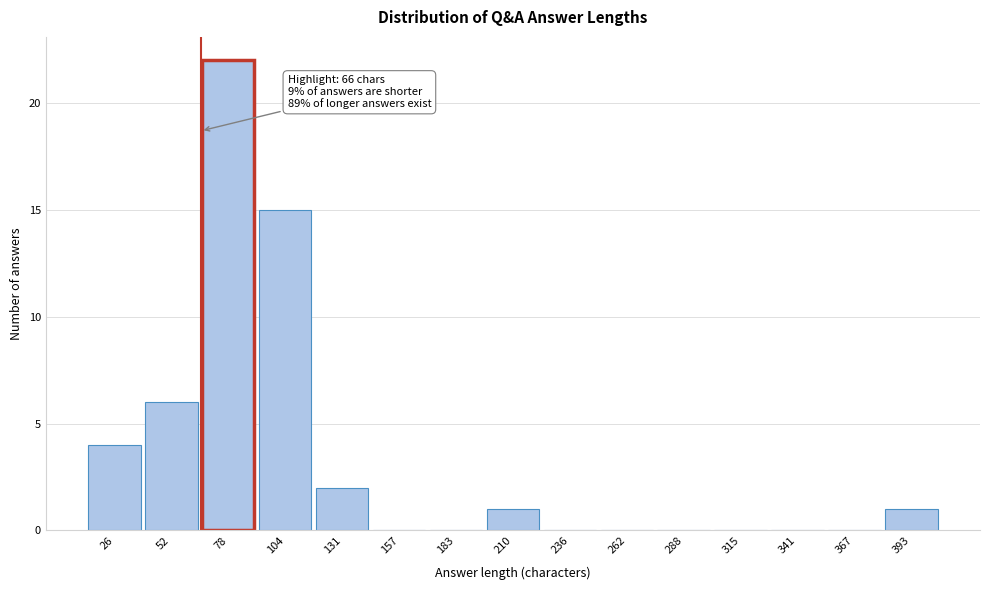

Which range on the x-axis has the tallest bar?

65 to 90